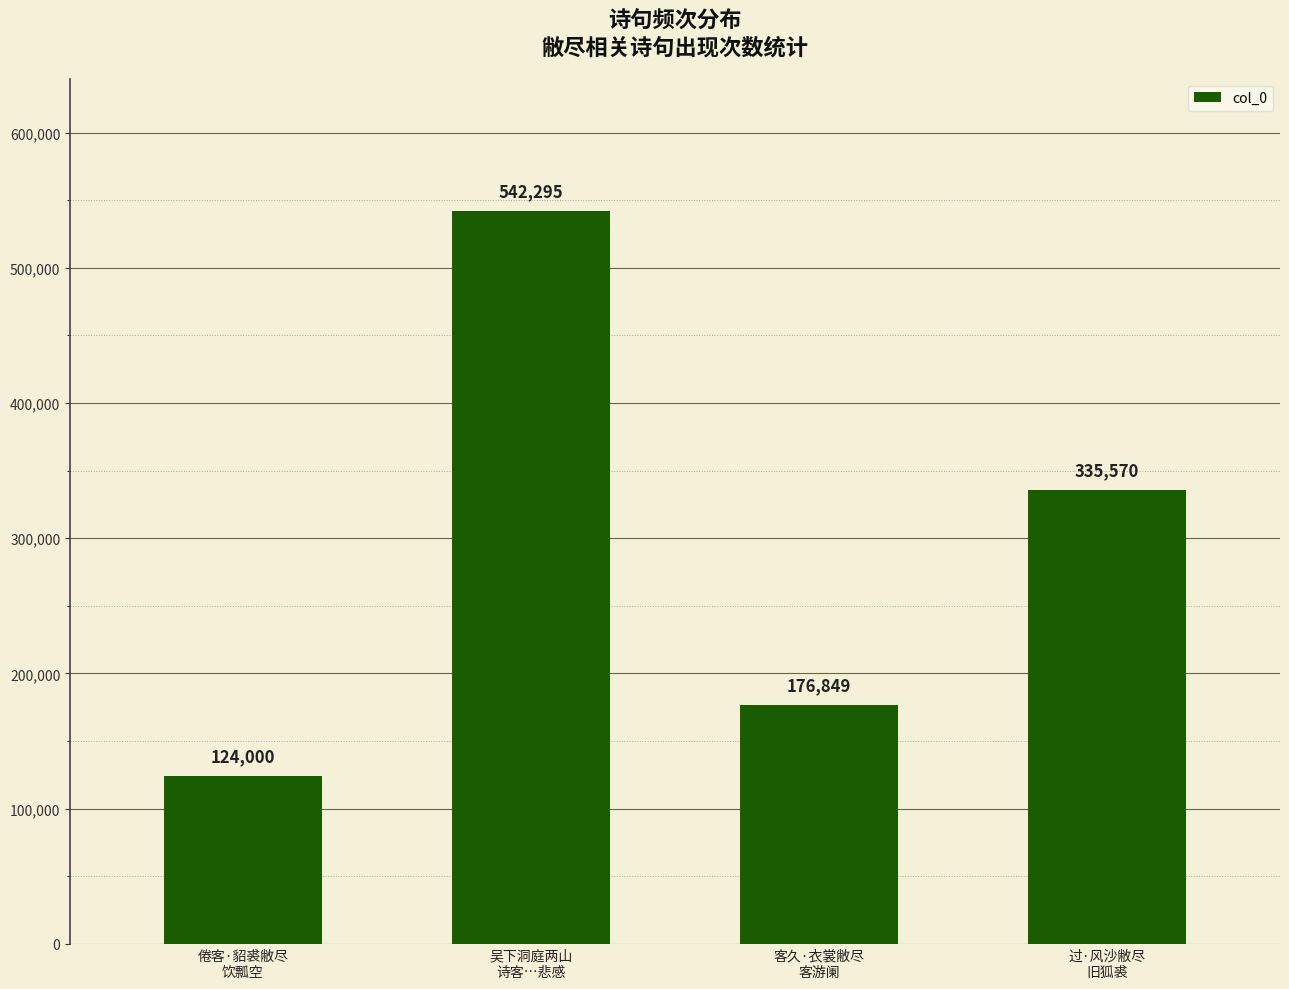

Which category has the lowest value across all series?

倦客·貂裘敝尽
饮瓢空